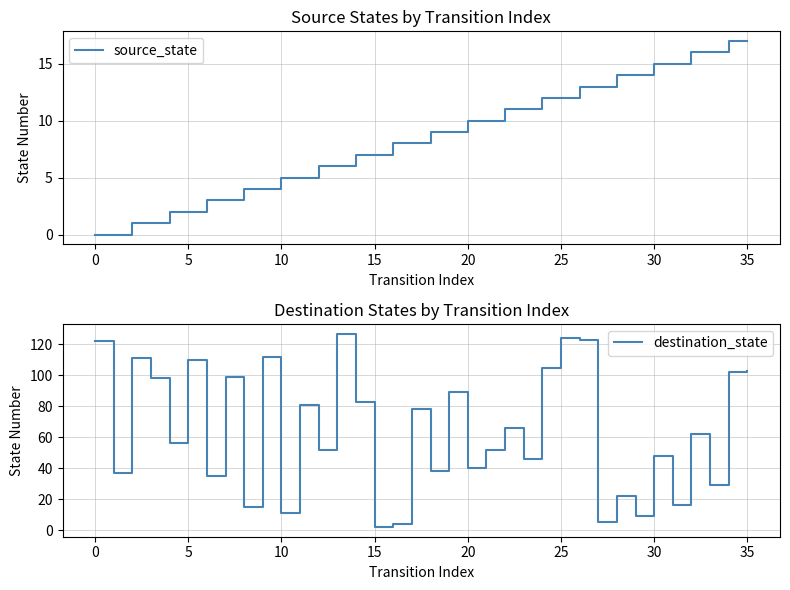

What are all the series names shown in the legend?

source_state, destination_state